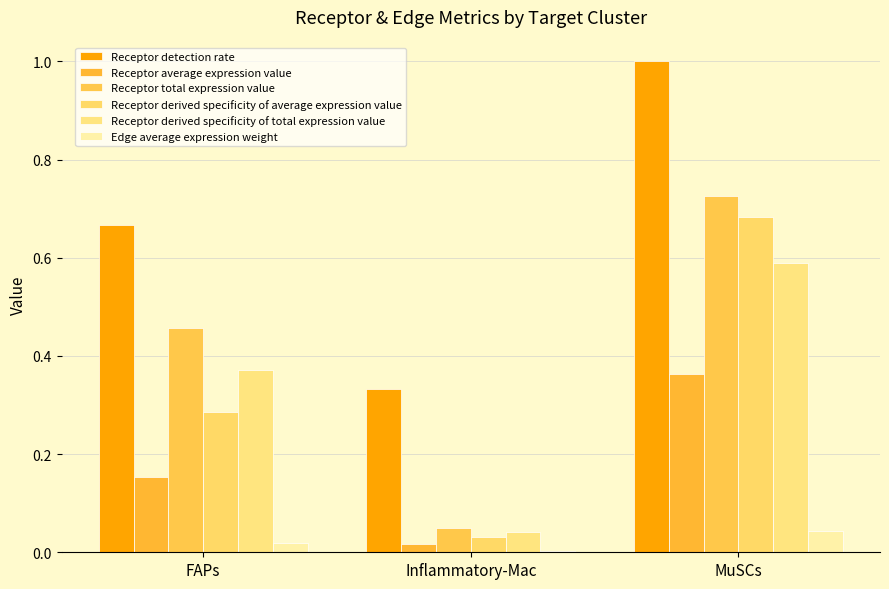

Count the number of categories in the chart.

3